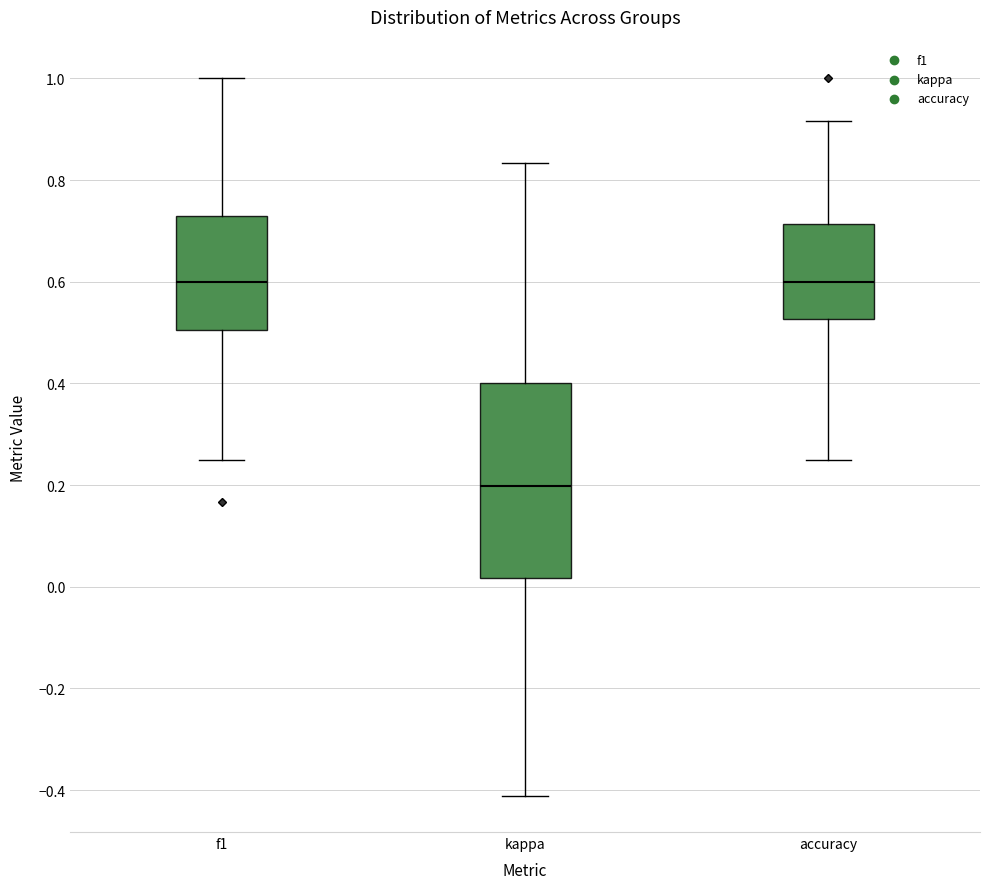

Reading left to right, read every box against the y-axis: the position of its median line, the range the box covers, and the ends of its whiskers. The values are not printed on the chart, so give them approximately, as read against the axis.

f1: median 0.60, box 0.50 to 0.72, whiskers 0.26 to 1.00
kappa: median 0.20, box 0.02 to 0.40, whiskers -0.42 to 0.84
accuracy: median 0.60, box 0.52 to 0.72, whiskers 0.26 to 0.92